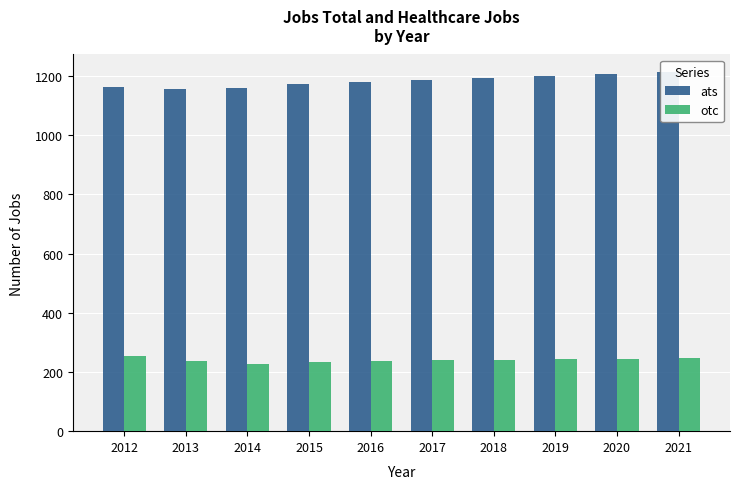

Count the number of categories in the chart.

10